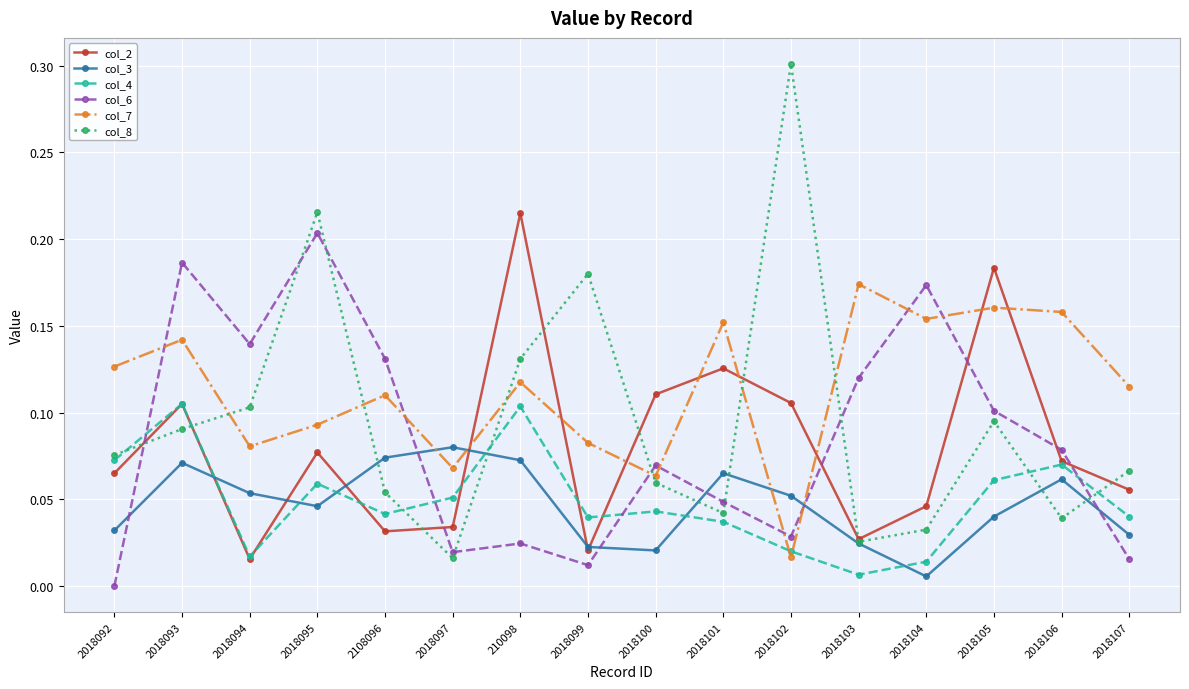

What is the label of the 10th point from the left?

2018101